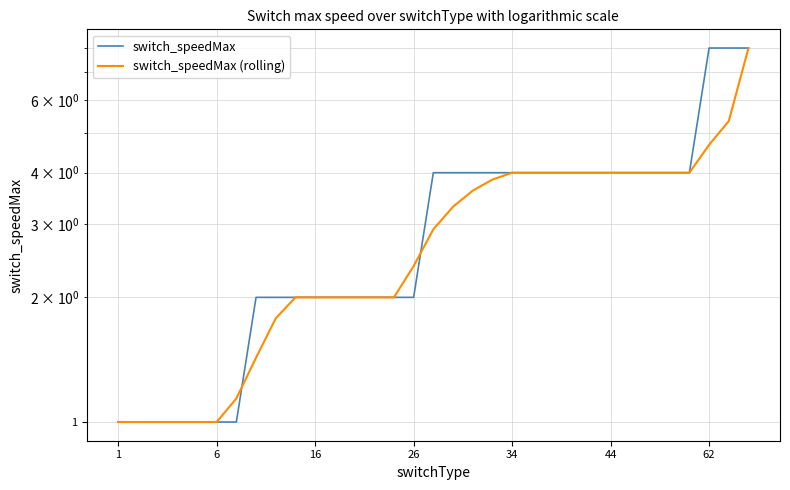

What is the average value of the switch_speedMax (rolling) series?

2.9